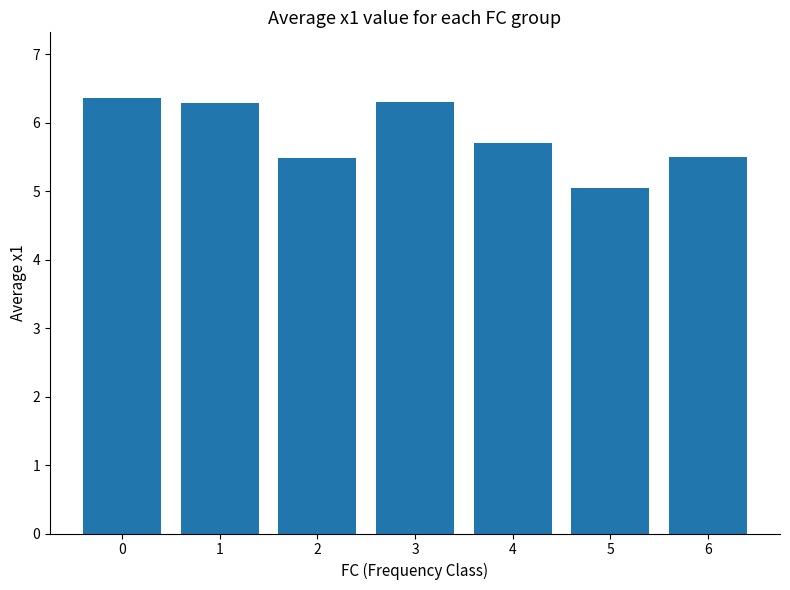

What is the difference between the second highest and second lowest values?

0.8